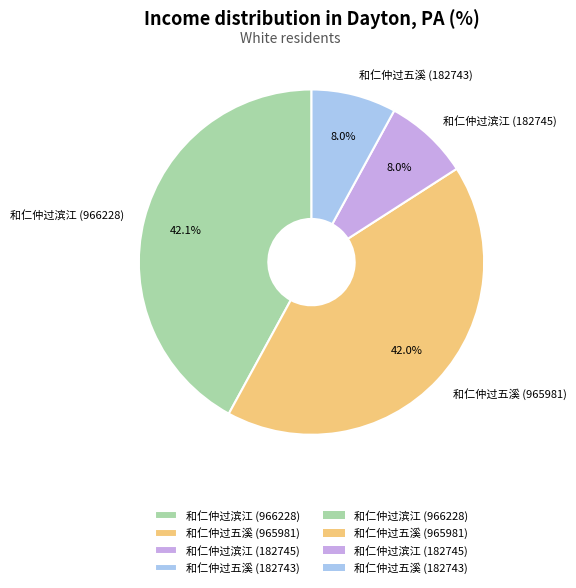

True or false: 和仁仲过滨江 (966228) accounts for 42% of the total.

True